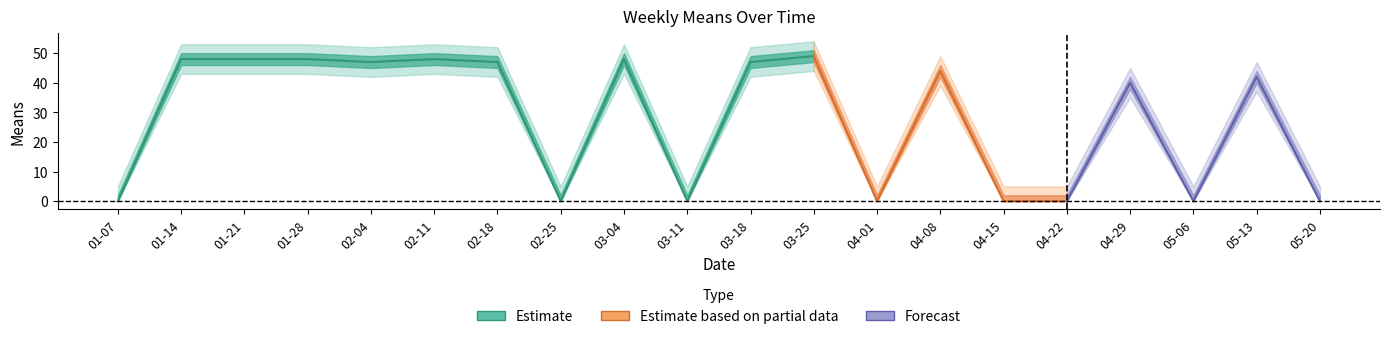

What is the label of the 19th point from the right?

2018-01-14